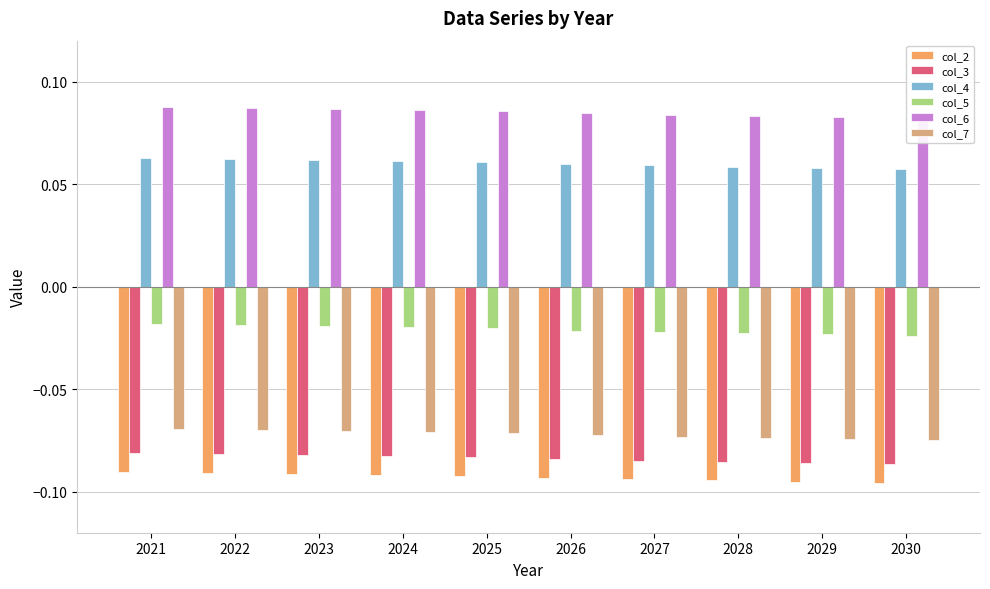

Reading right to left, transcribe all the data shown in this chart.

col_2: 2030=-0.1	2029=-0.1	2028=-0.1	2027=-0.1	2026=-0.1	2025=-0.1	2024=-0.1	2023=-0.1	2022=-0.1	2021=-0.1
col_3: 2030=-0.1	2029=-0.1	2028=-0.1	2027=-0.1	2026=-0.1	2025=-0.1	2024=-0.1	2023=-0.1	2022=-0.1	2021=-0.1
col_4: 2030=0.1	2029=0.1	2028=0.1	2027=0.1	2026=0.1	2025=0.1	2024=0.1	2023=0.1	2022=0.1	2021=0.1
col_5: 2030=-0.0	2029=-0.0	2028=-0.0	2027=-0.0	2026=-0.0	2025=-0.0	2024=-0.0	2023=-0.0	2022=-0.0	2021=-0.0
col_6: 2030=0.1	2029=0.1	2028=0.1	2027=0.1	2026=0.1	2025=0.1	2024=0.1	2023=0.1	2022=0.1	2021=0.1
col_7: 2030=-0.1	2029=-0.1	2028=-0.1	2027=-0.1	2026=-0.1	2025=-0.1	2024=-0.1	2023=-0.1	2022=-0.1	2021=-0.1